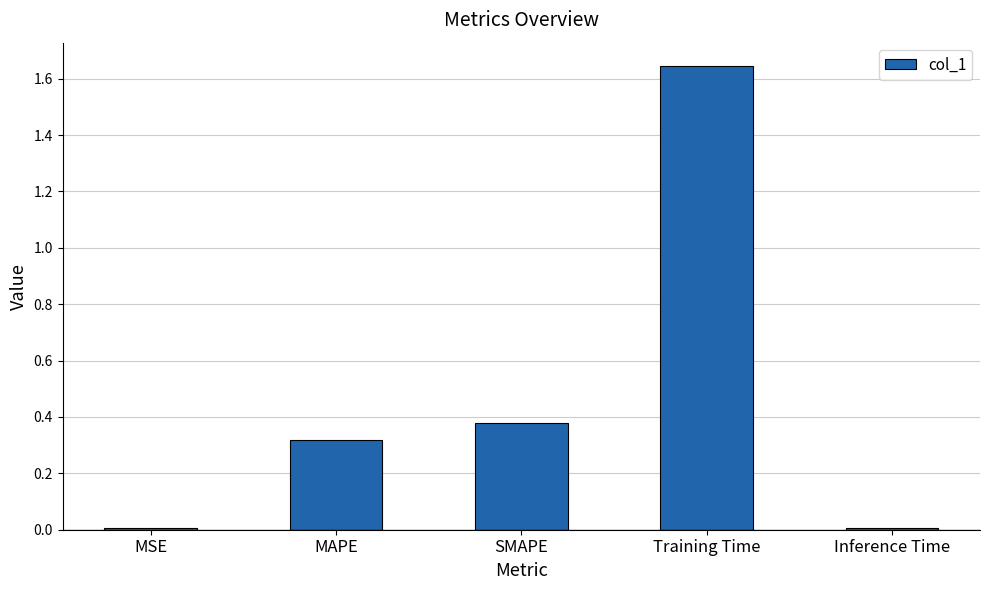

The chart shows a value of 0.0 at Inference Time. True or false?

True